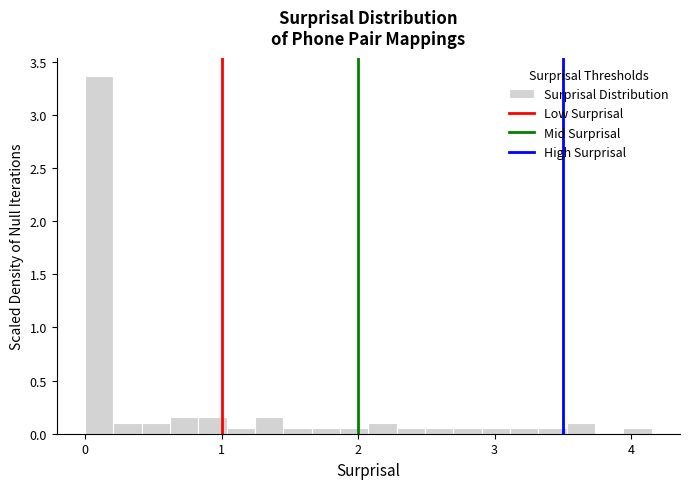

Around what value on the x-axis is the tallest bar? Give the approximate position of its centre, as read against the axis.

0.1